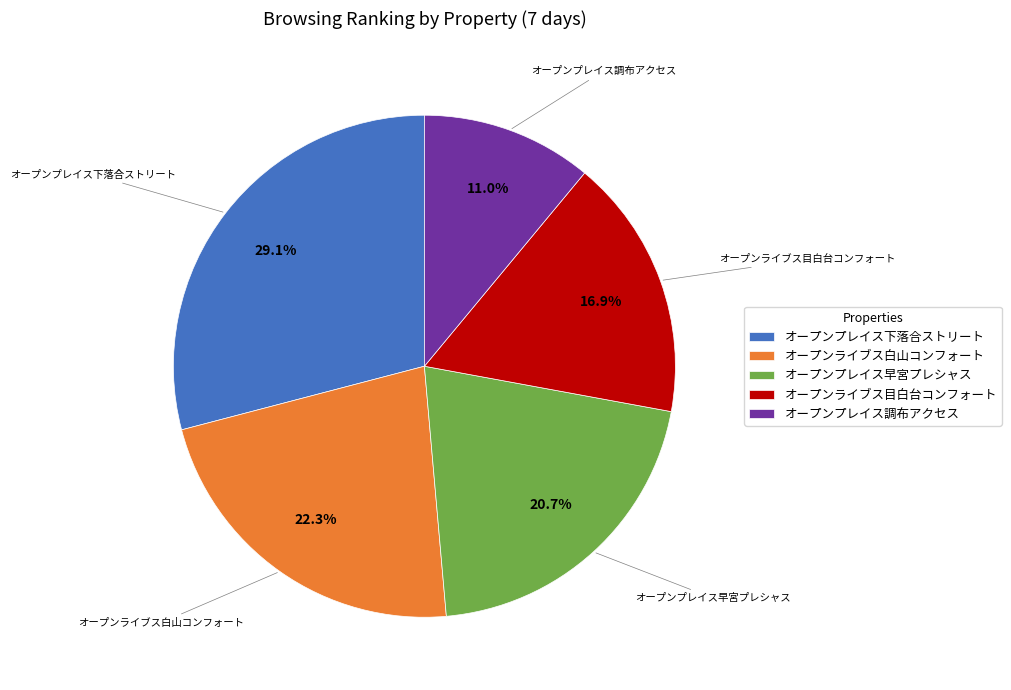

What portion of the pie excludes オープンプレイス早宮プレシャス?

79.3%